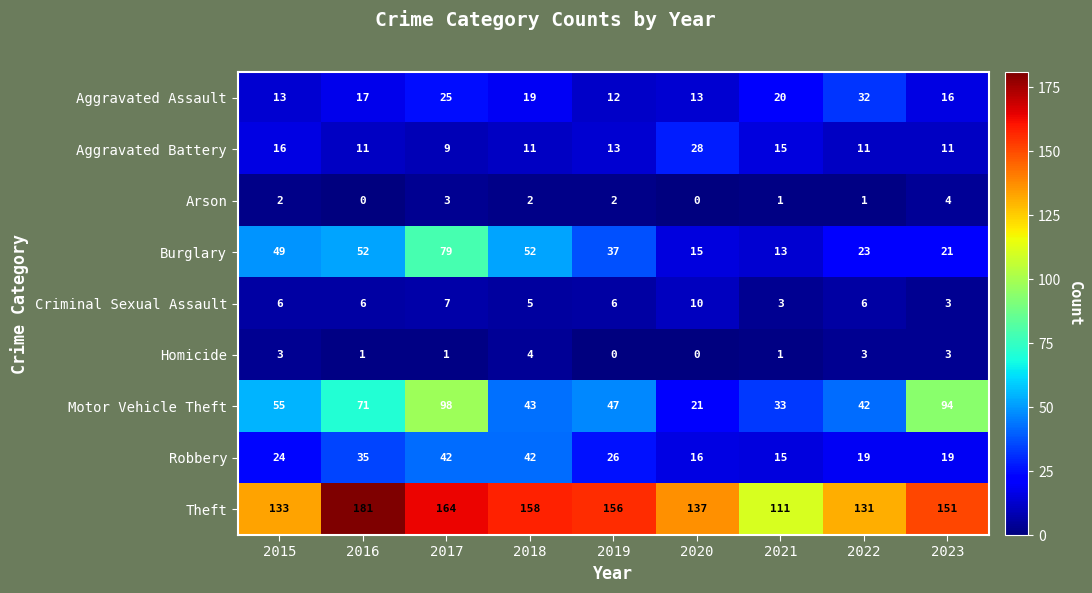

What is the average value of the Criminal Sexual Assault series?

6